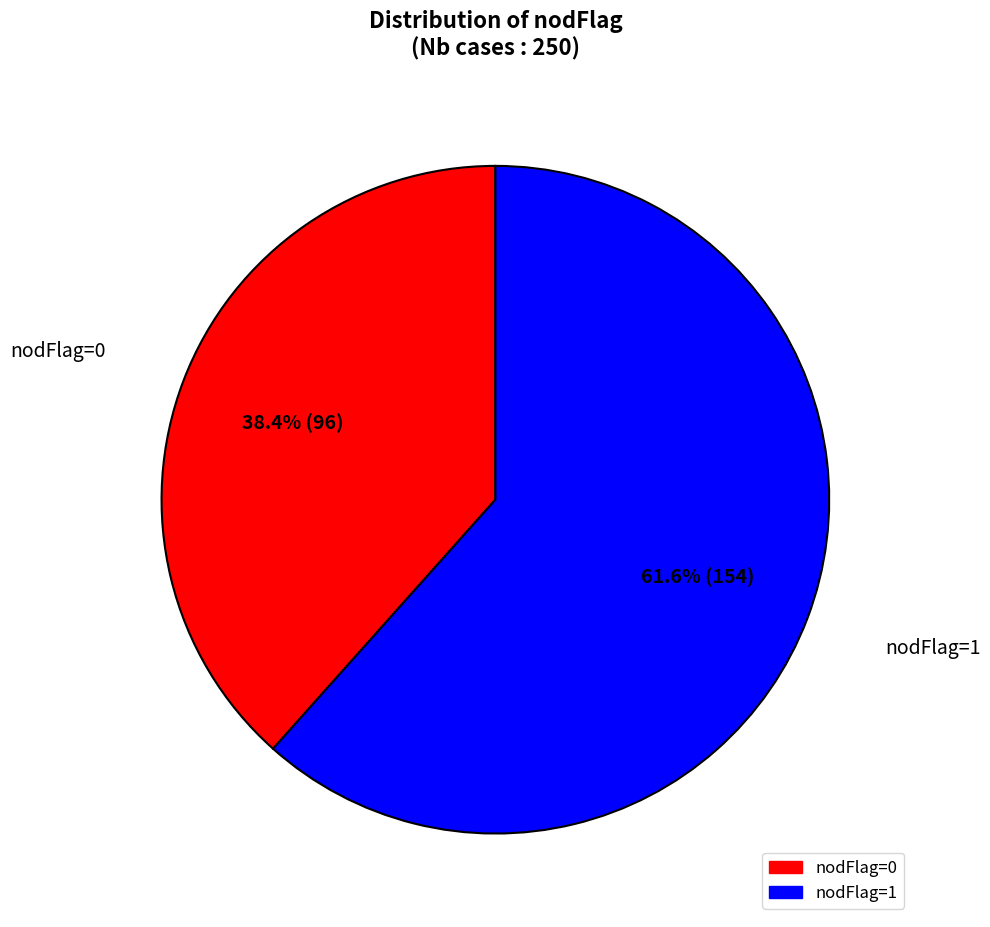

Between nodFlag=1 and nodFlag=0, which is larger?

nodFlag=1